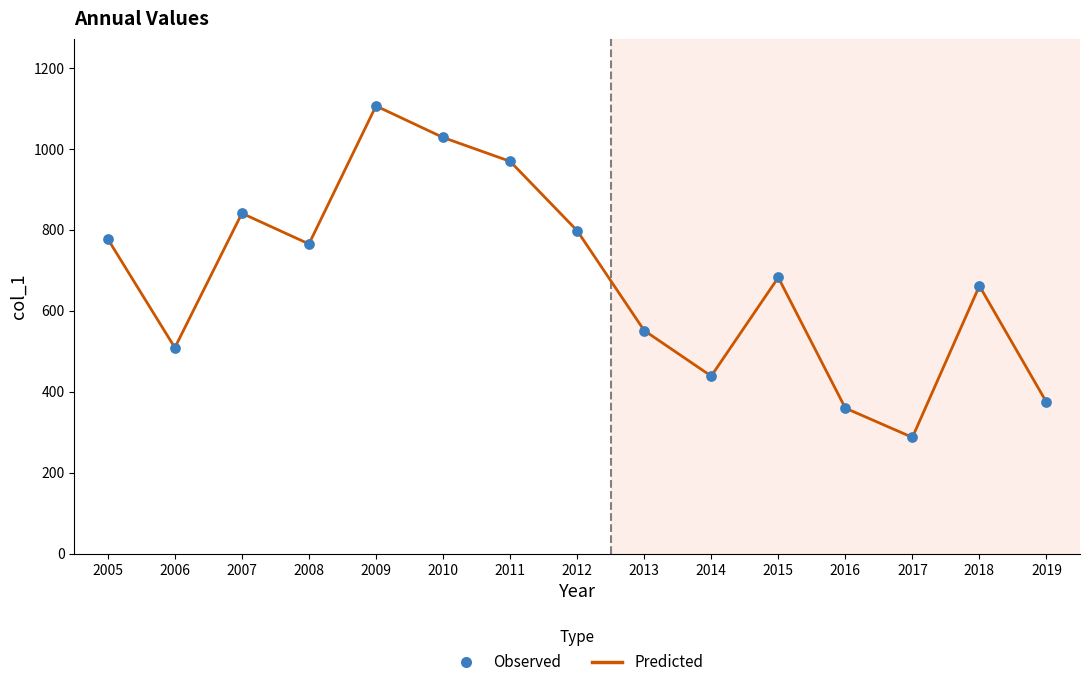

What is the difference between the maximum and minimum values?

818.7